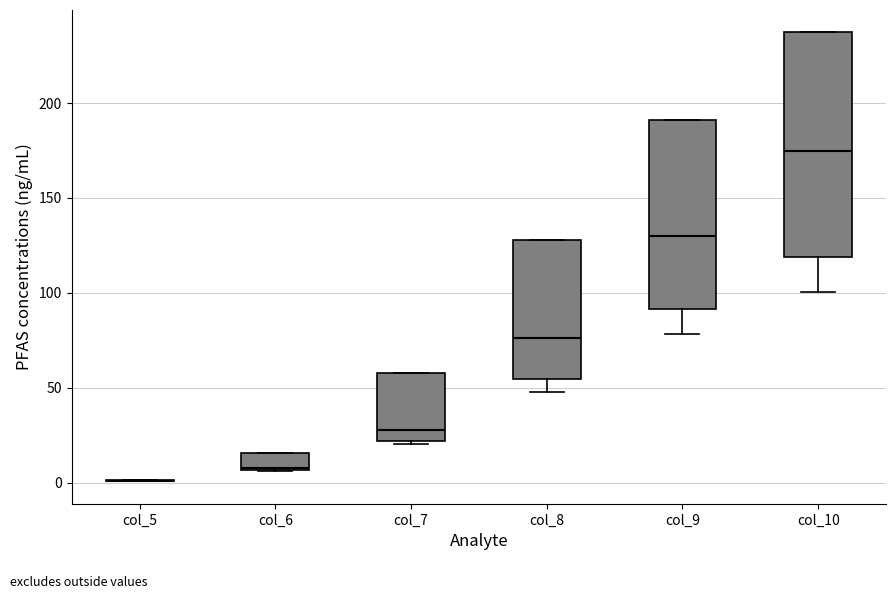

Reading left to right, read every box against the y-axis: the position of its median line, the range the box covers, and the ends of its whiskers. The values are not printed on the chart, so give them approximately, as read against the axis.

col_5: box collapsed to a line at 0, whiskers 0 to 0
col_6: median 10, box 5 to 15, whiskers 5 to 15
col_7: median 30, box 20 to 60, whiskers 20 (just below the box's lower edge) to 60
col_8: median 75, box 55 to 130, whiskers 50 to 130
col_9: median 130, box 90 to 190, whiskers 80 to 190
col_10: median 175, box 120 to 235, whiskers 100 to 235